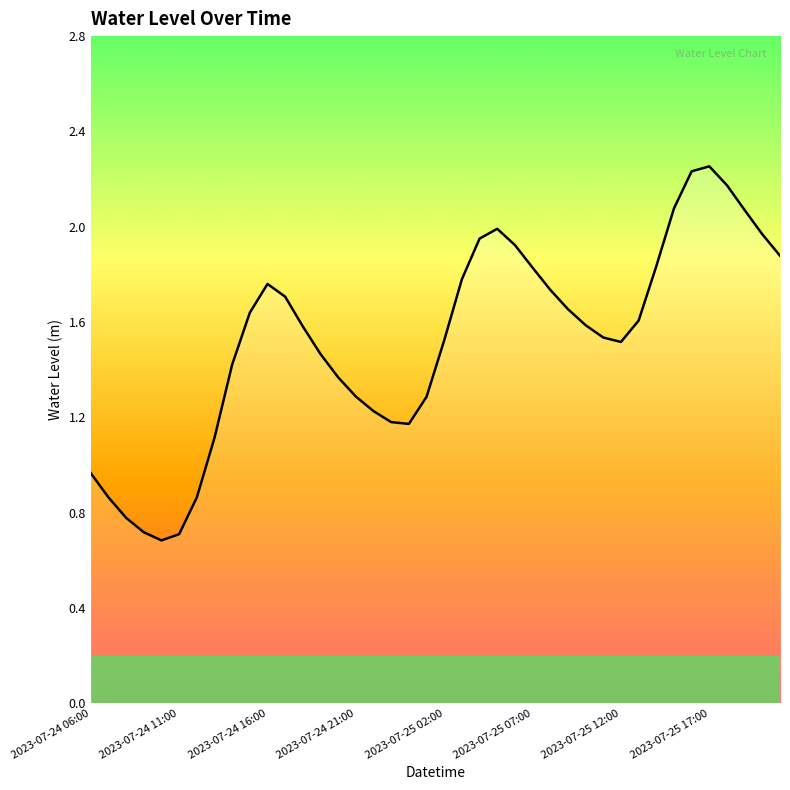

What is the smallest value displayed?

0.7